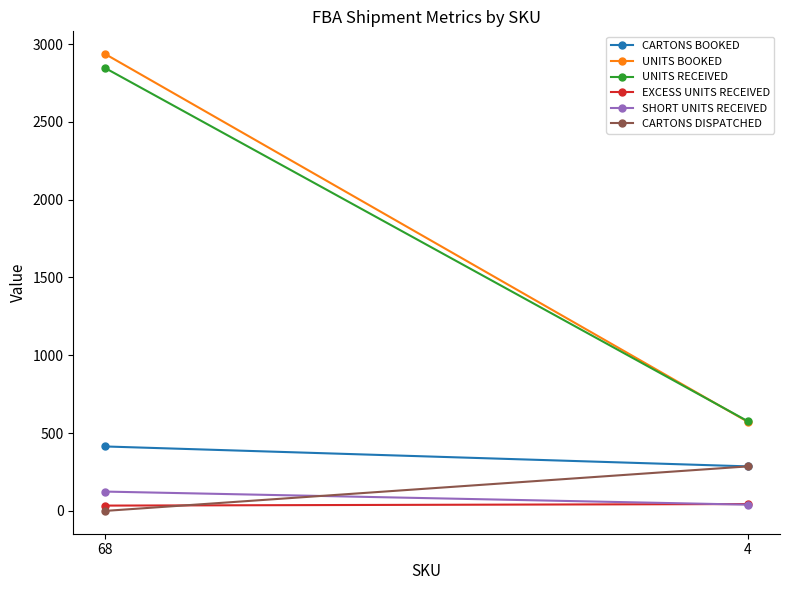

What is the difference between the maximum and minimum values in the EXCESS UNITS RECEIVED series?

10